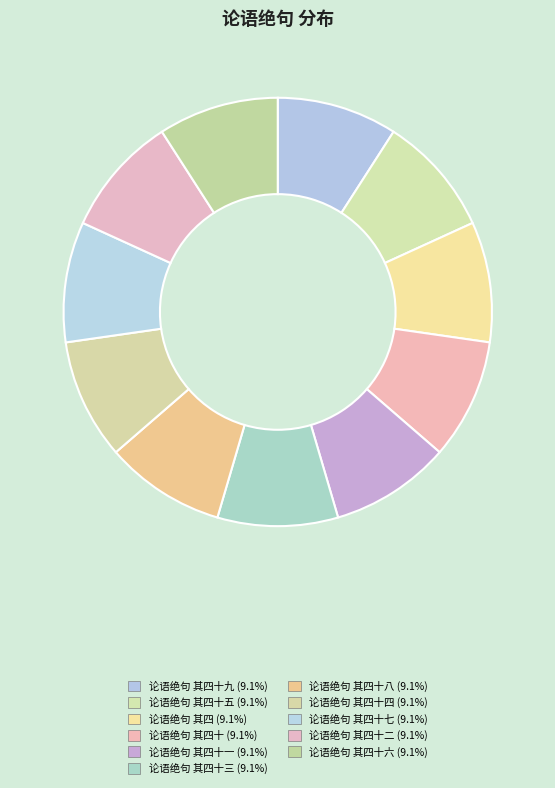

Rank the categories by value from lowest to highest.

论语绝句 其四十九, 论语绝句 其四十八, 论语绝句 其四十七, 论语绝句 其四十六, 论语绝句 其四十五, 论语绝句 其四十四, 论语绝句 其四十三, 论语绝句 其四十二, 论语绝句 其四十一, 论语绝句 其四十, 论语绝句 其四